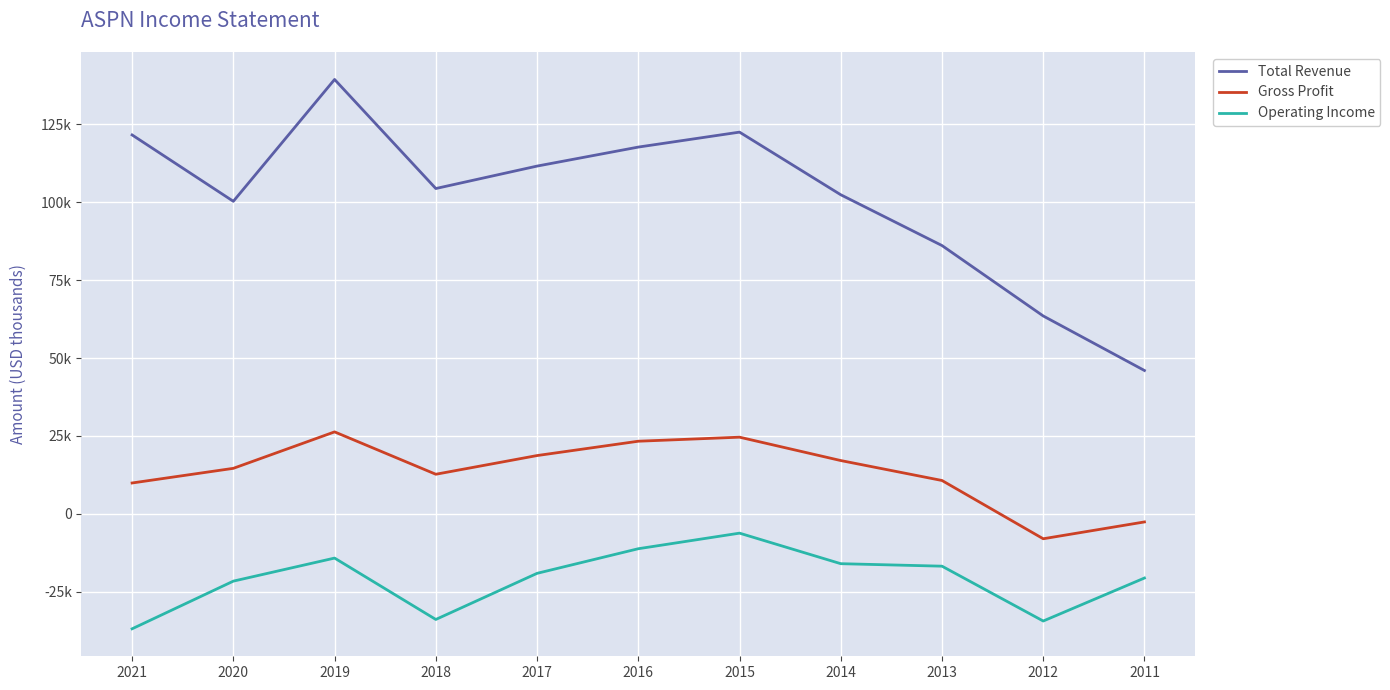

Rank the series by their average value, from highest to lowest.

Total Revenue, Gross Profit, Operating Income